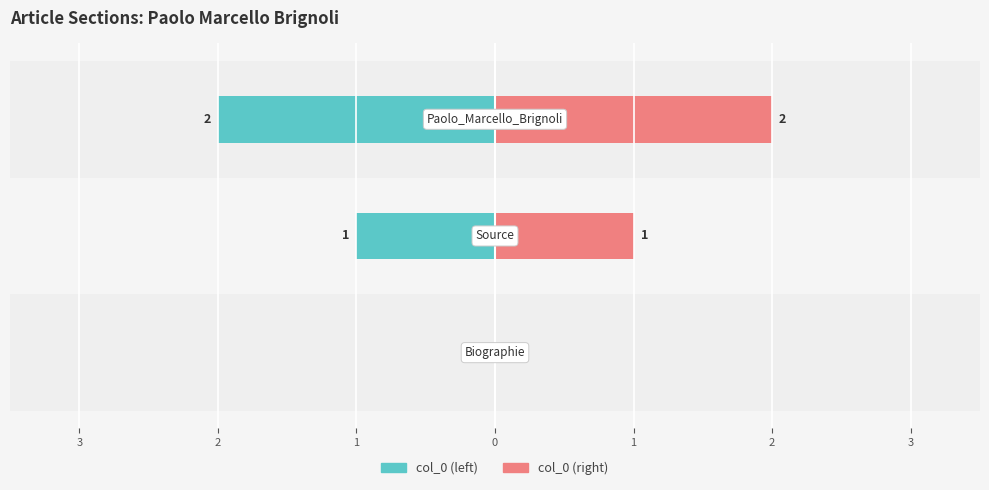

How many data points in col_0 (right) are less than 1?

1